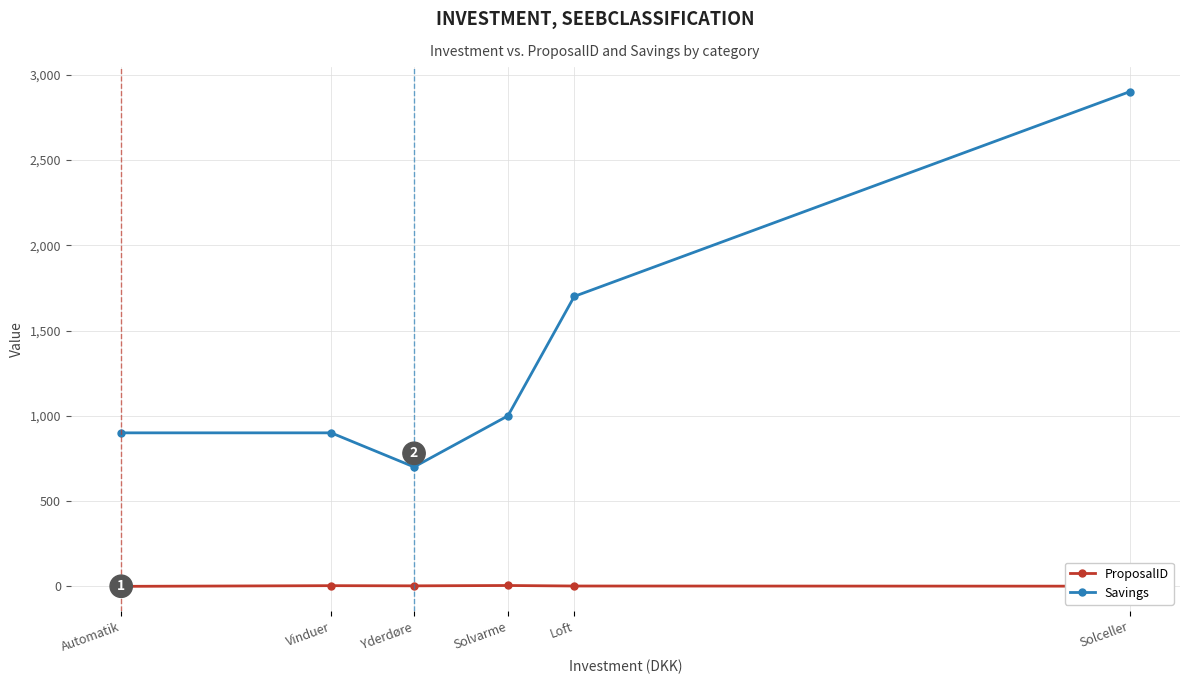

List the series in order of their overall mean, lowest first.

ProposalID, Savings